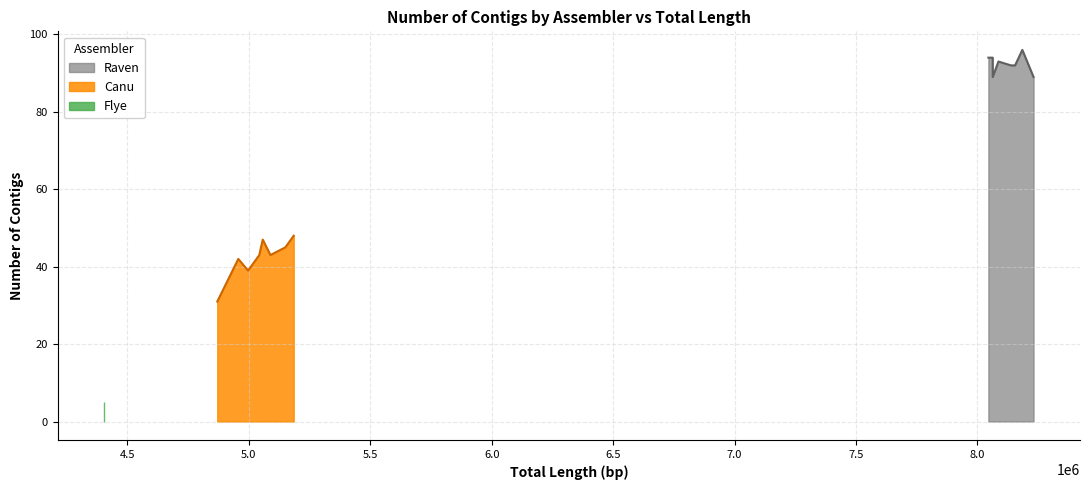

True or false: Flye has more than 1 interior local peaks.

False